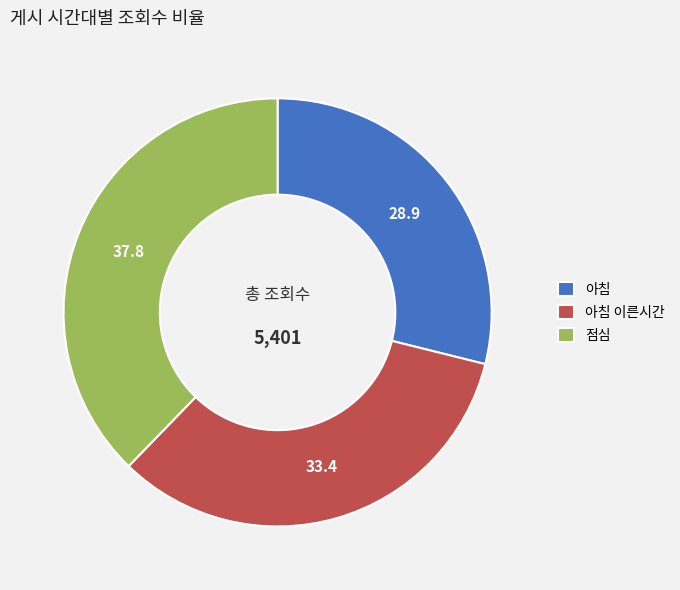

Approximately how many times larger is the value at 점심 compared to 아침 이른시간?

1.1